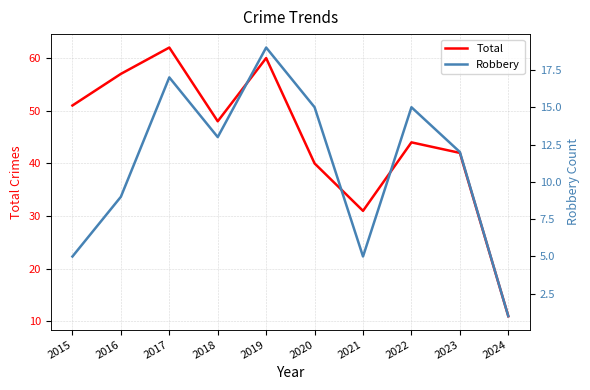

What is the smallest value displayed?

1